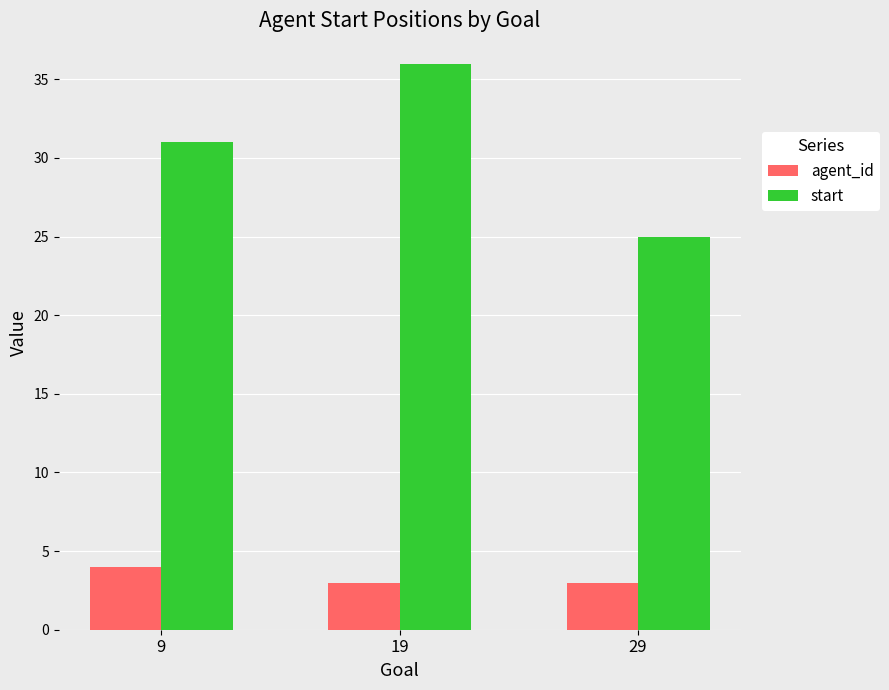

Which series has the largest total across all categories?

start